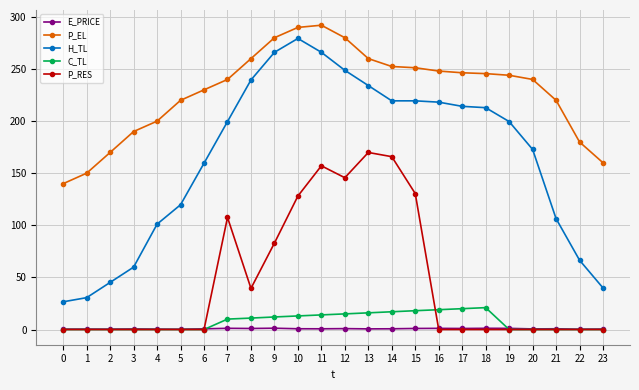

Where does the C_TL series first go above 9?

7